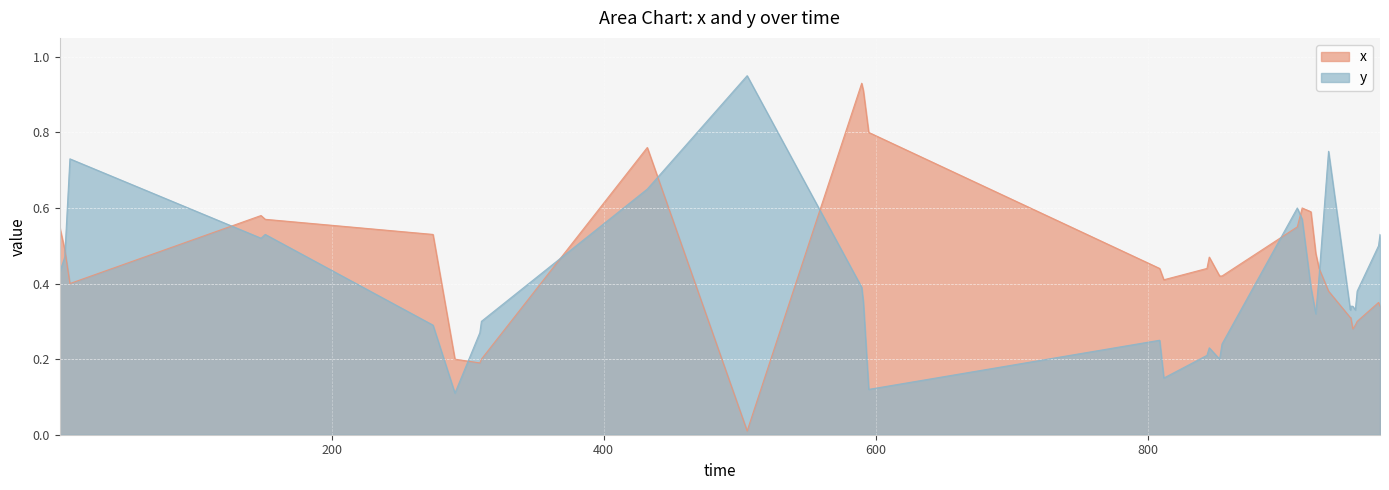

How many interior local valleys does the y series have?

6